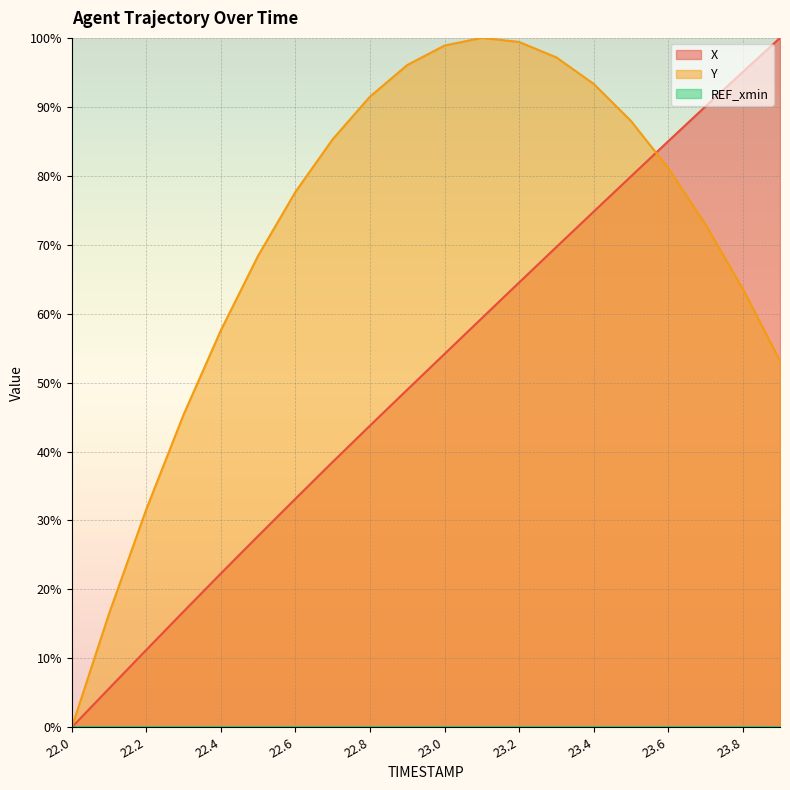

Is it true that Y equals 16.5 at 22.1?

True